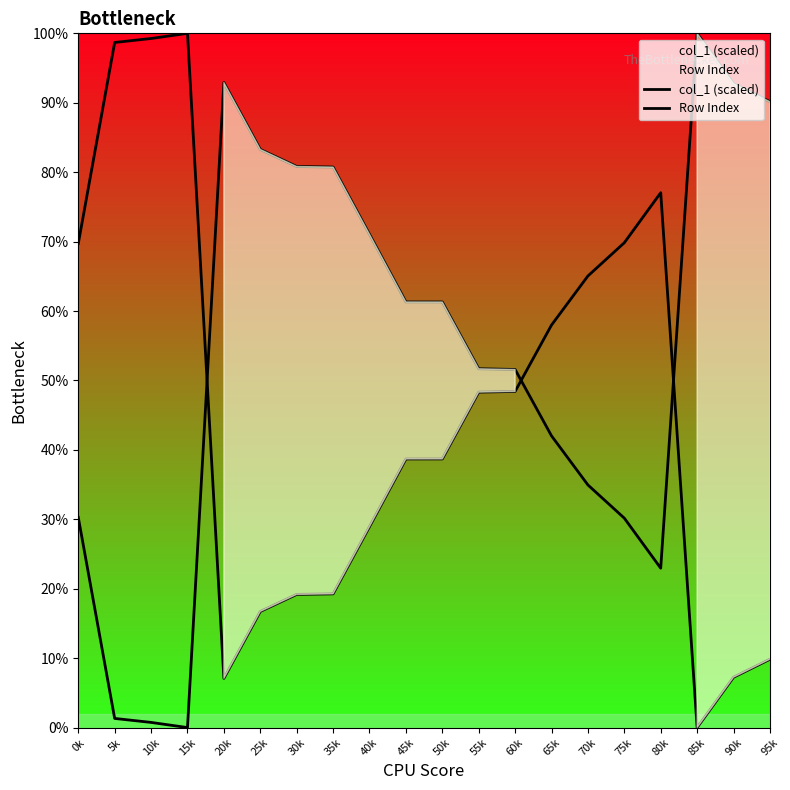

How many times do Row Index and col_1 (scaled) cross each other?

3